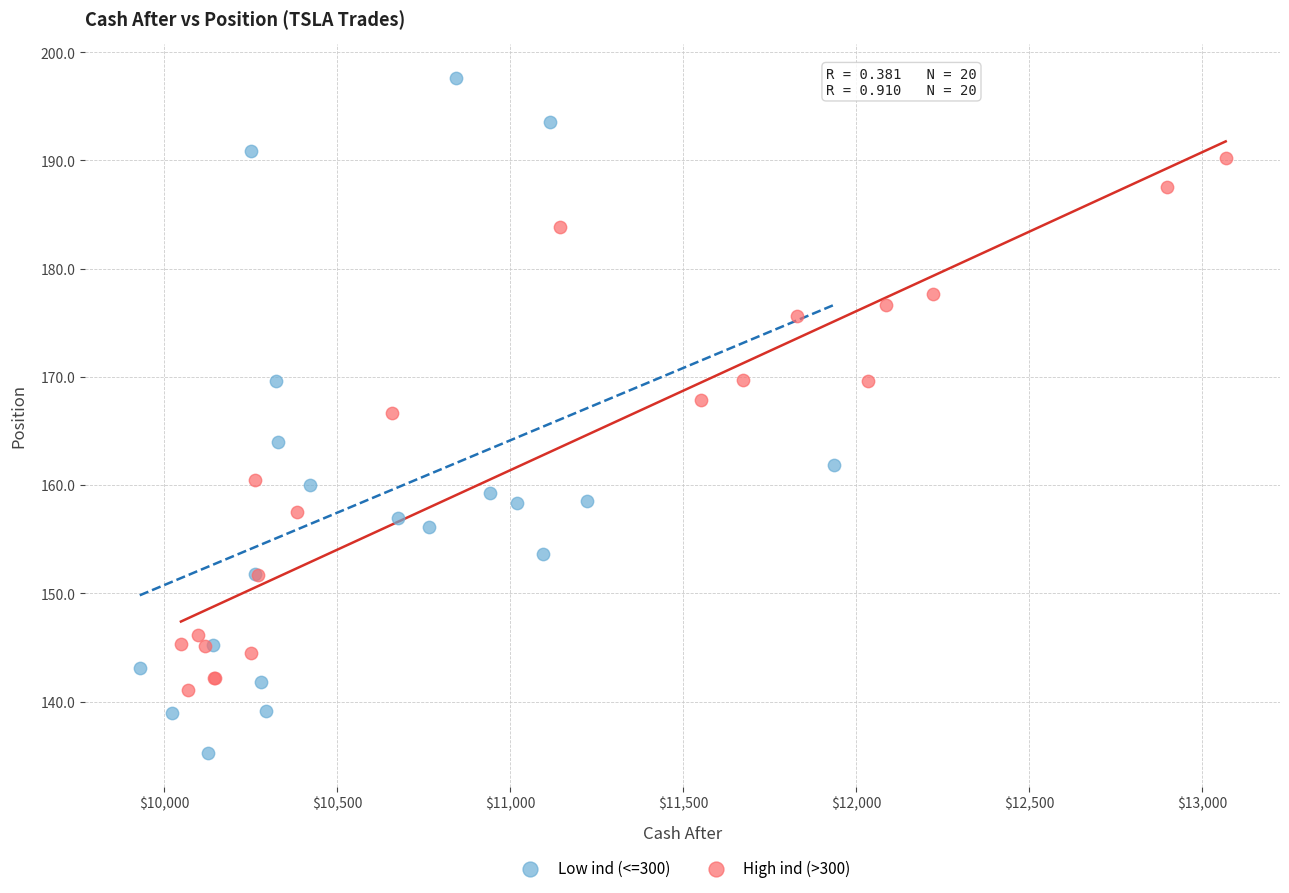

Which series contains the lowest Y value?

Low ind (<=300)